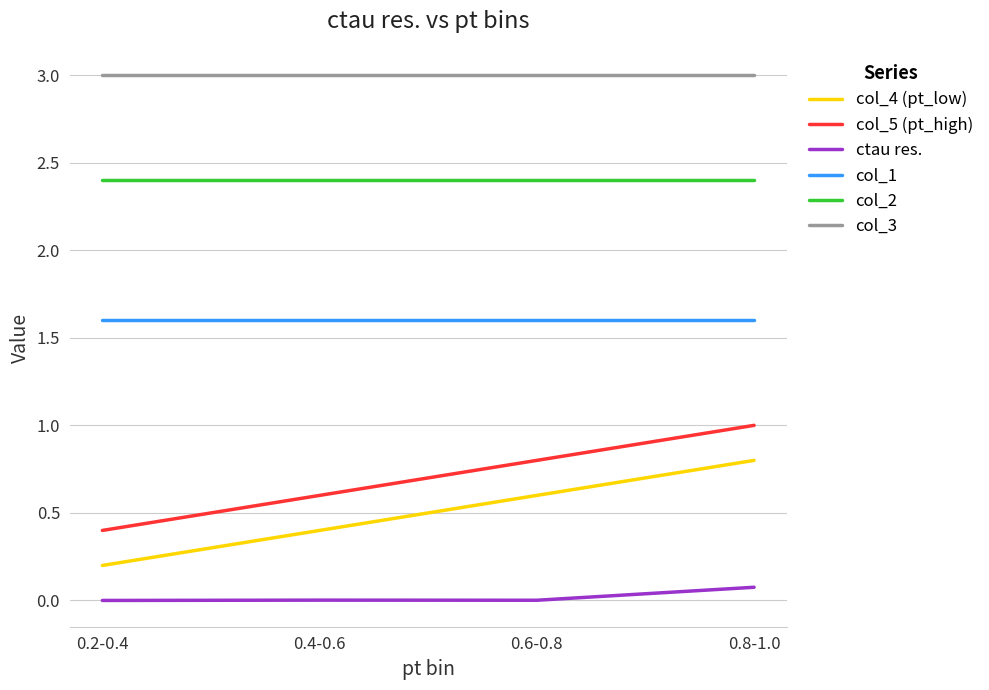

True or false: col_4 (pt_low) has a value of 0.4 at 0.4-0.6.

True